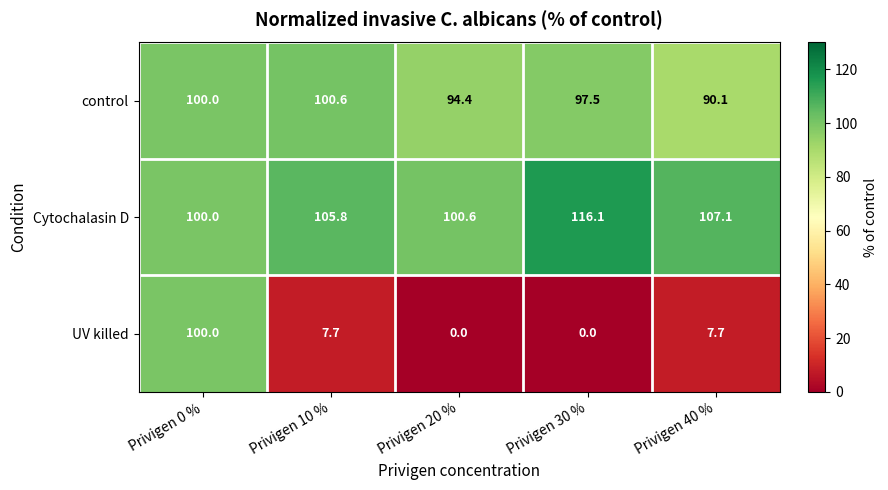

At which label does Cytochalasin D first exceed 105?

Privigen 10 %